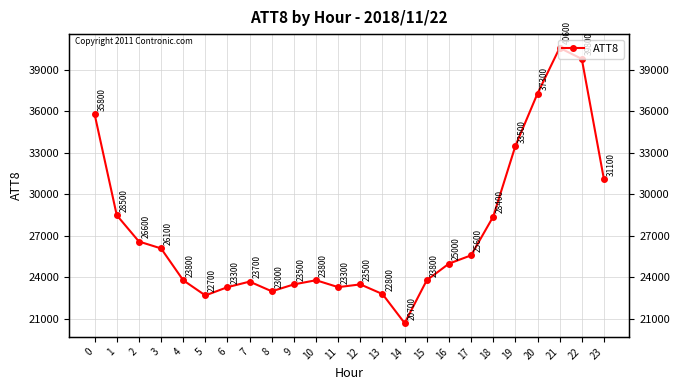

What value does the data have at 5?

22700